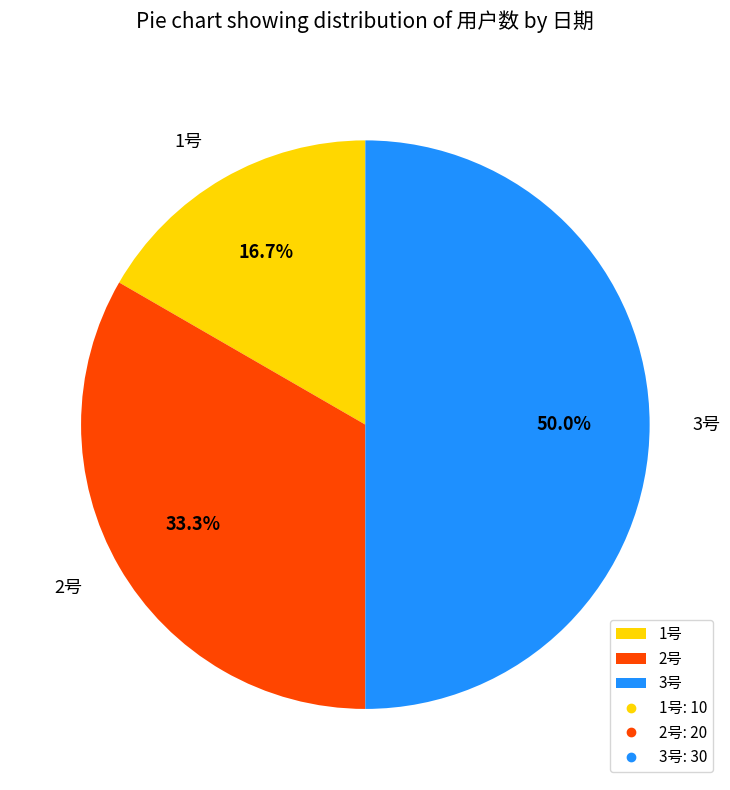

Count the number of slices in the pie.

3